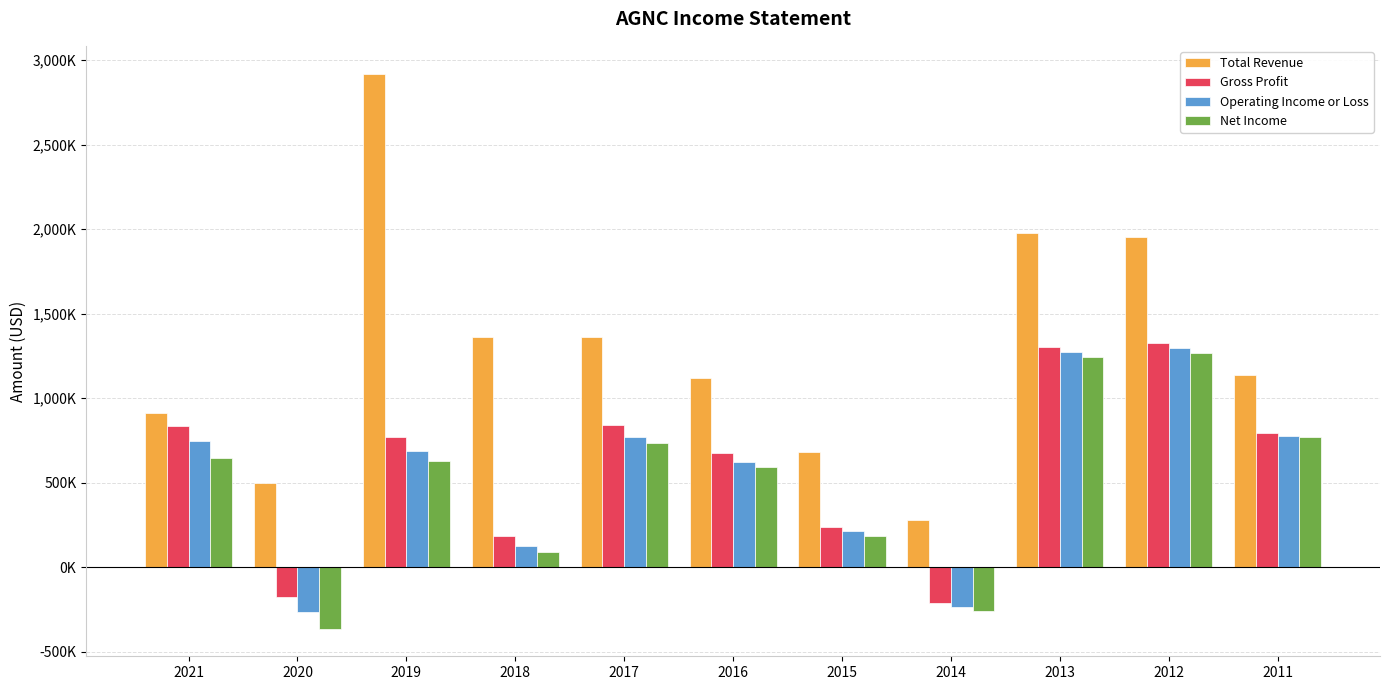

Rank the categories by Operating Income or Loss value from highest to lowest.

2012, 2013, 2011, 2017, 2021, 2019, 2016, 2015, 2018, 2014, 2020